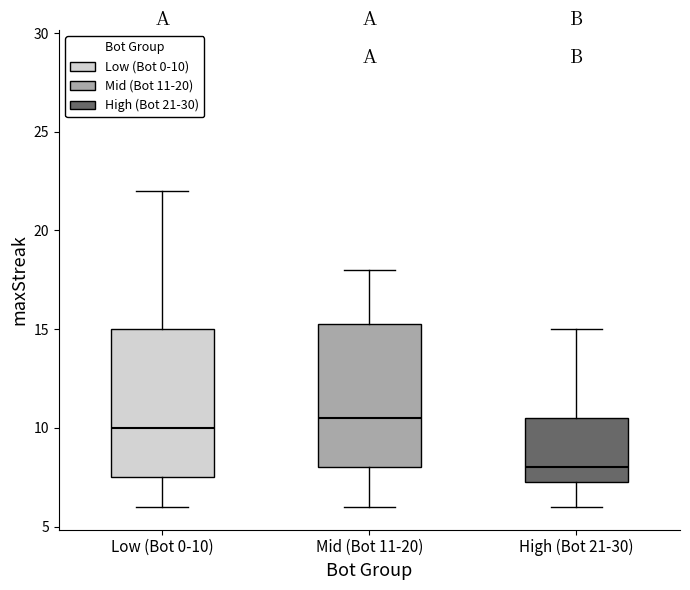

Reading left to right, read every box against the y-axis: the position of its median line, the range the box covers, and the ends of its whiskers. The values are not printed on the chart, so give them approximately, as read against the axis.

Low (Bot 0-10): median 10.0, box 7.5 to 15.0, whiskers 6.0 to 22.0
Mid (Bot 11-20): median 10.5, box 8.0 to 15.5, whiskers 6.0 to 18.0
High (Bot 21-30): median 8.0, box 7.5 to 10.5, whiskers 6.0 to 15.0